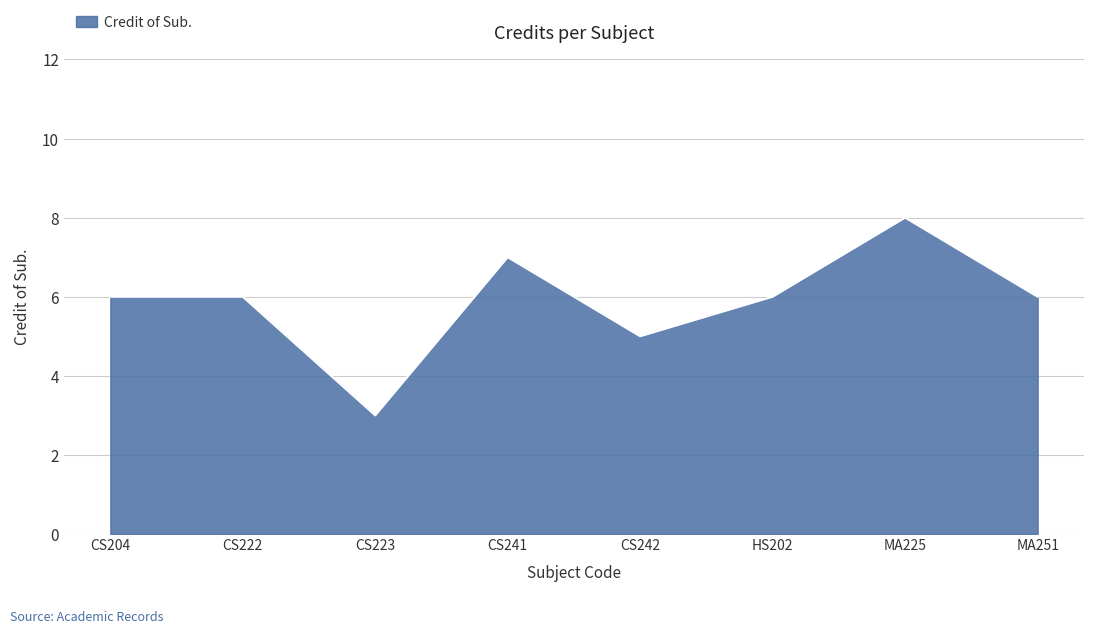

Read the value at MA251.

6